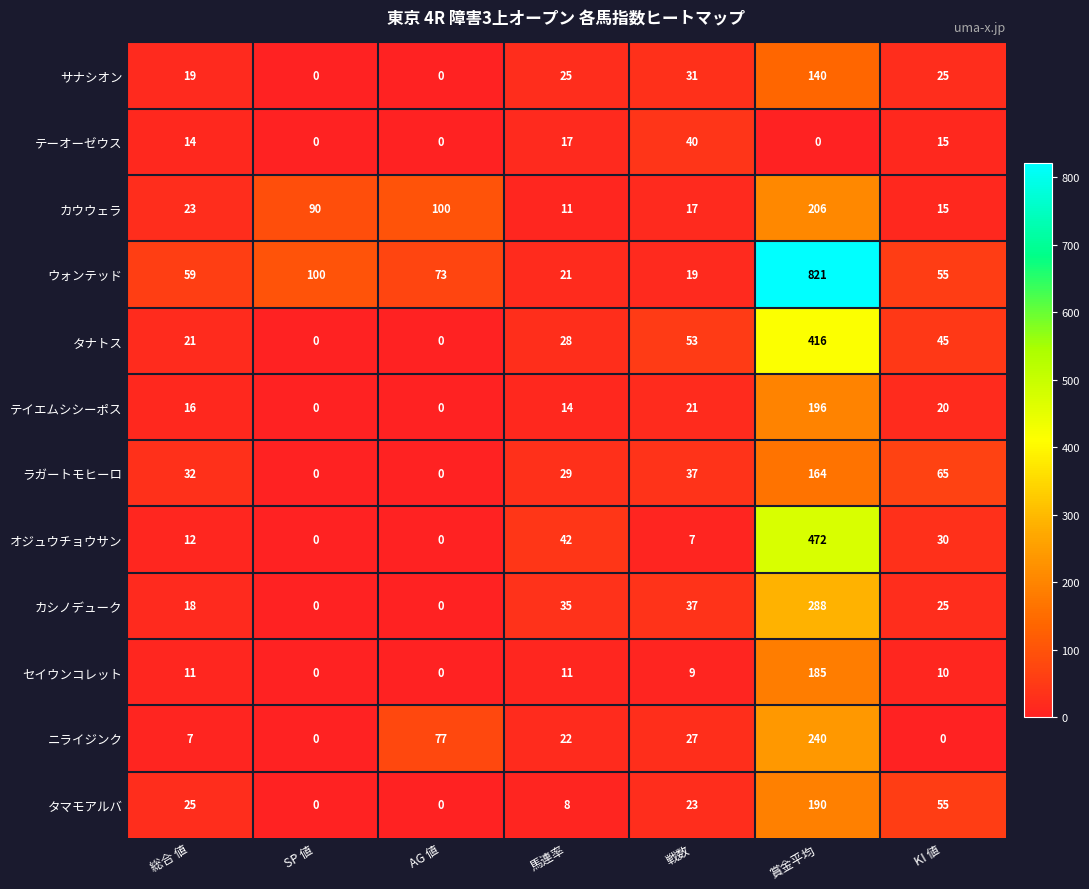

At 総合 値, list the series in order from largest to smallest.

ウォンテッド, ラガートモヒーロ, タマモアルバ, カウウェラ, タナトス, サナシオン, カシノデューク, テイエムシシーポス, テーオーゼウス, オジュウチョウサン, セイウンコレット, ニライジンク